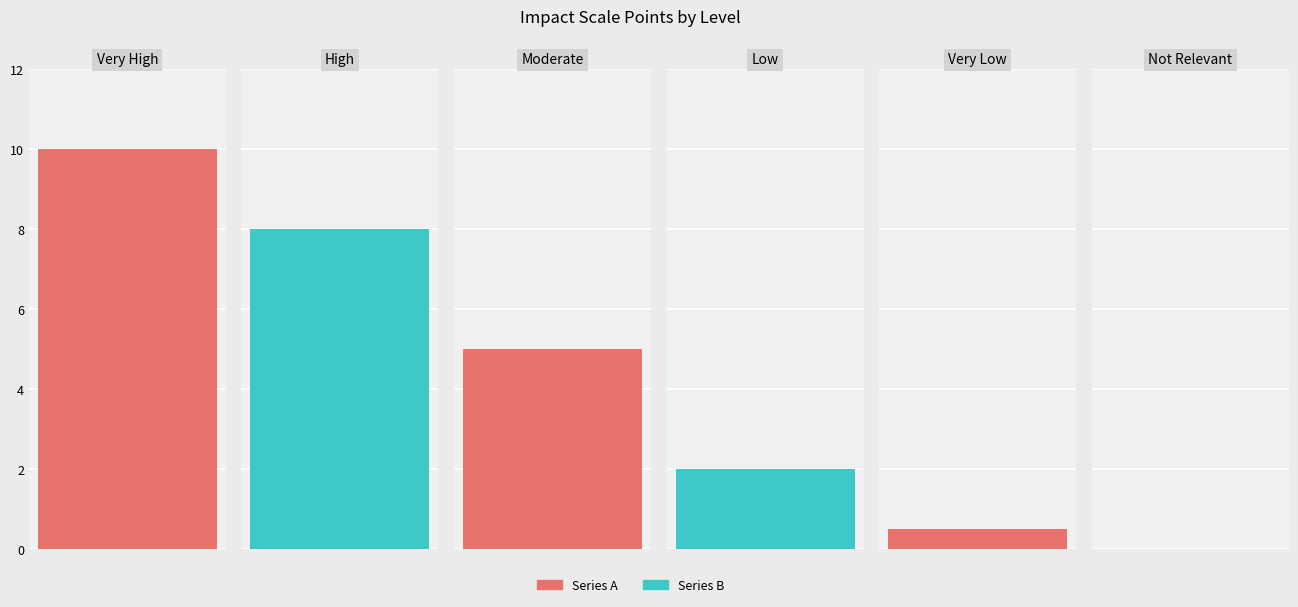

What is the sum of the values at Very Low and High?

8.5